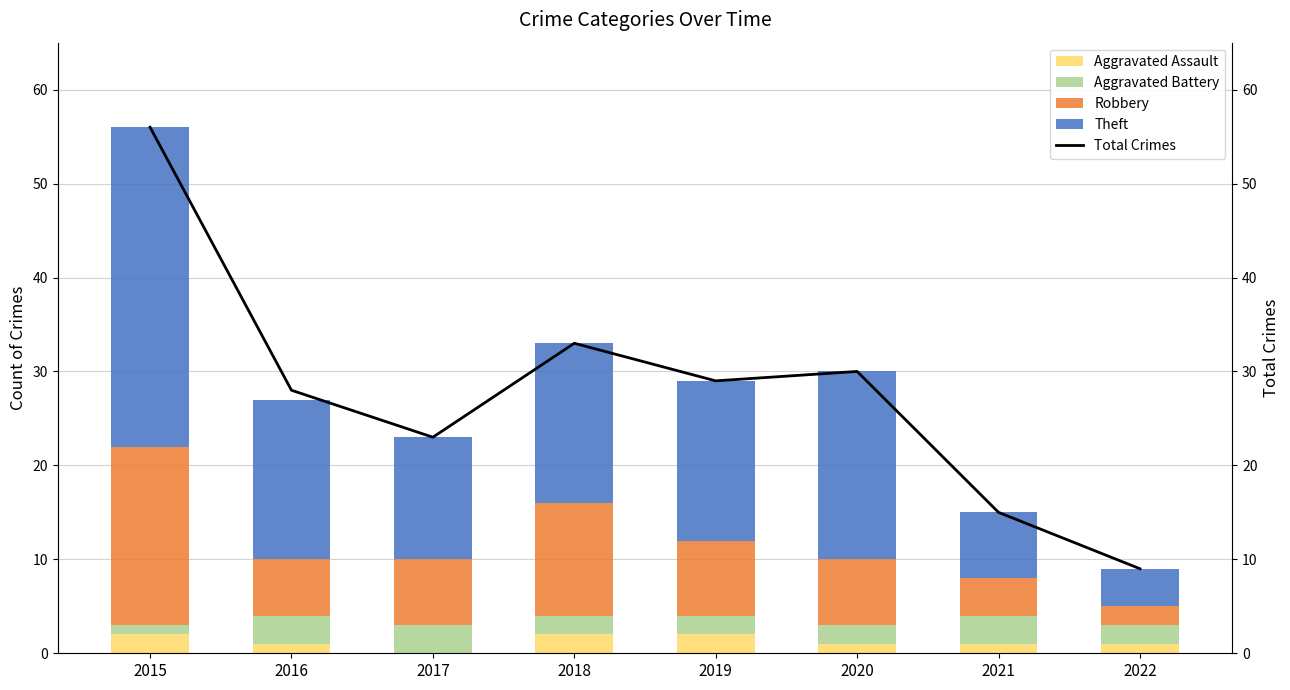

Read the Aggravated Battery value at 2019.

2